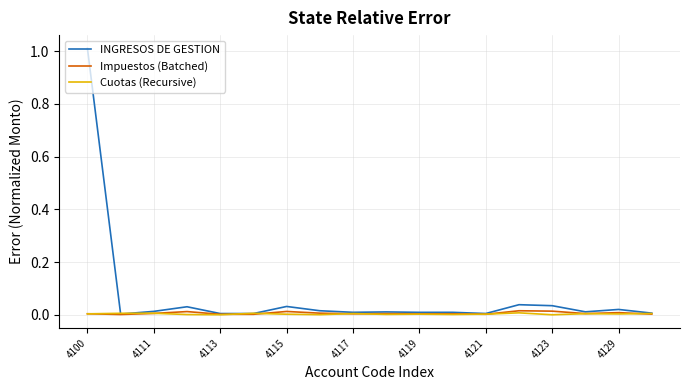

Which series has the widest spread of values?

INGRESOS DE GESTION